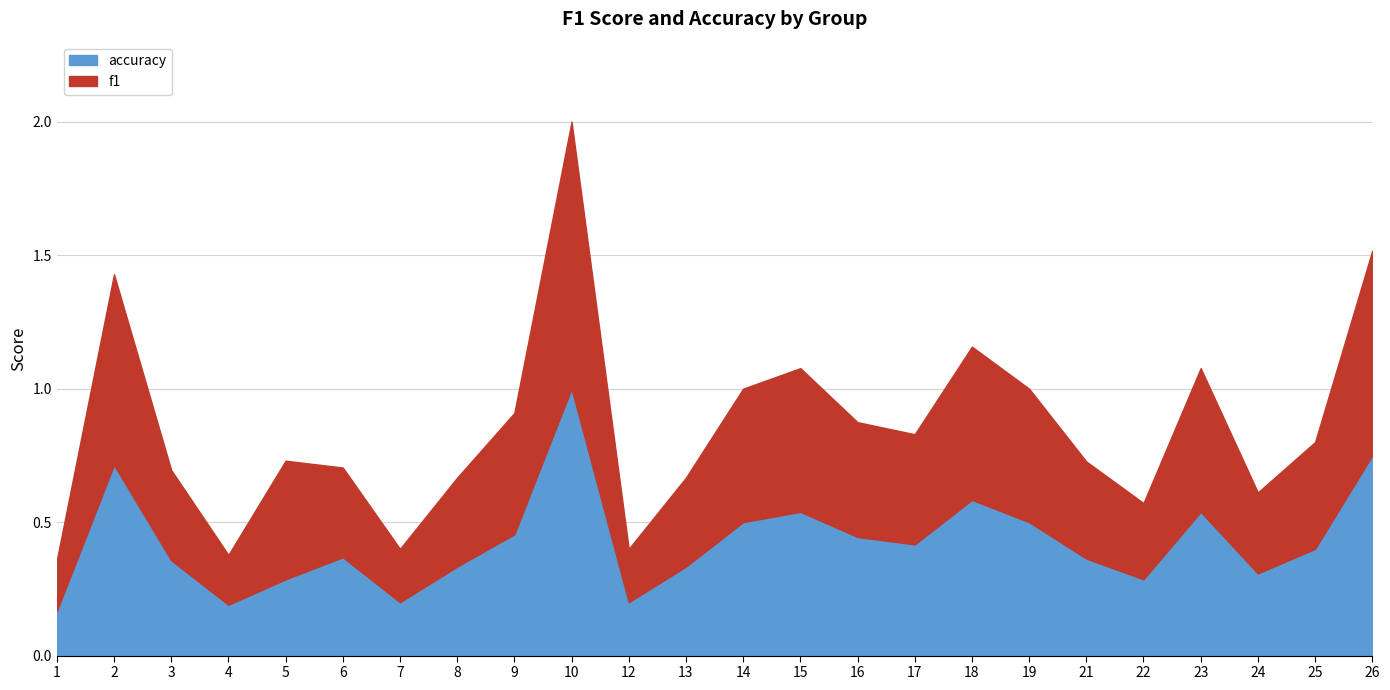

What is the total value across all series at 19?

1.0